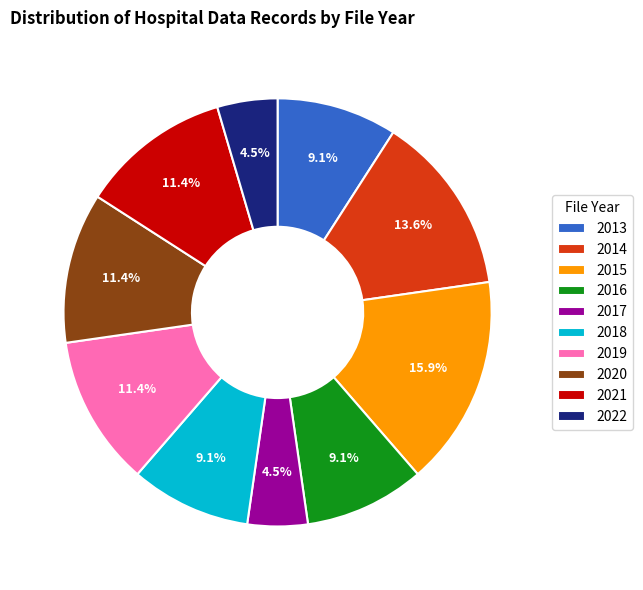

True or false: 2021 accounts for 11% of the total.

True